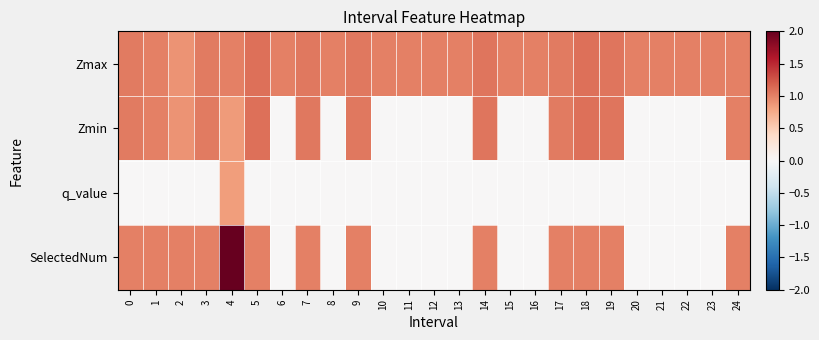

Which category has the highest value across all series?

4